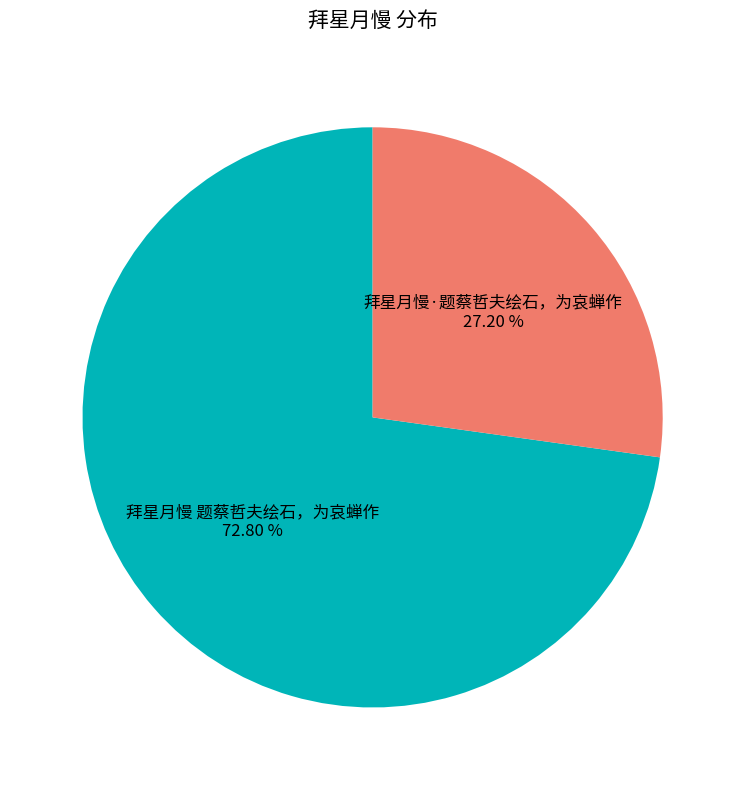

Count the number of slices in the pie.

2